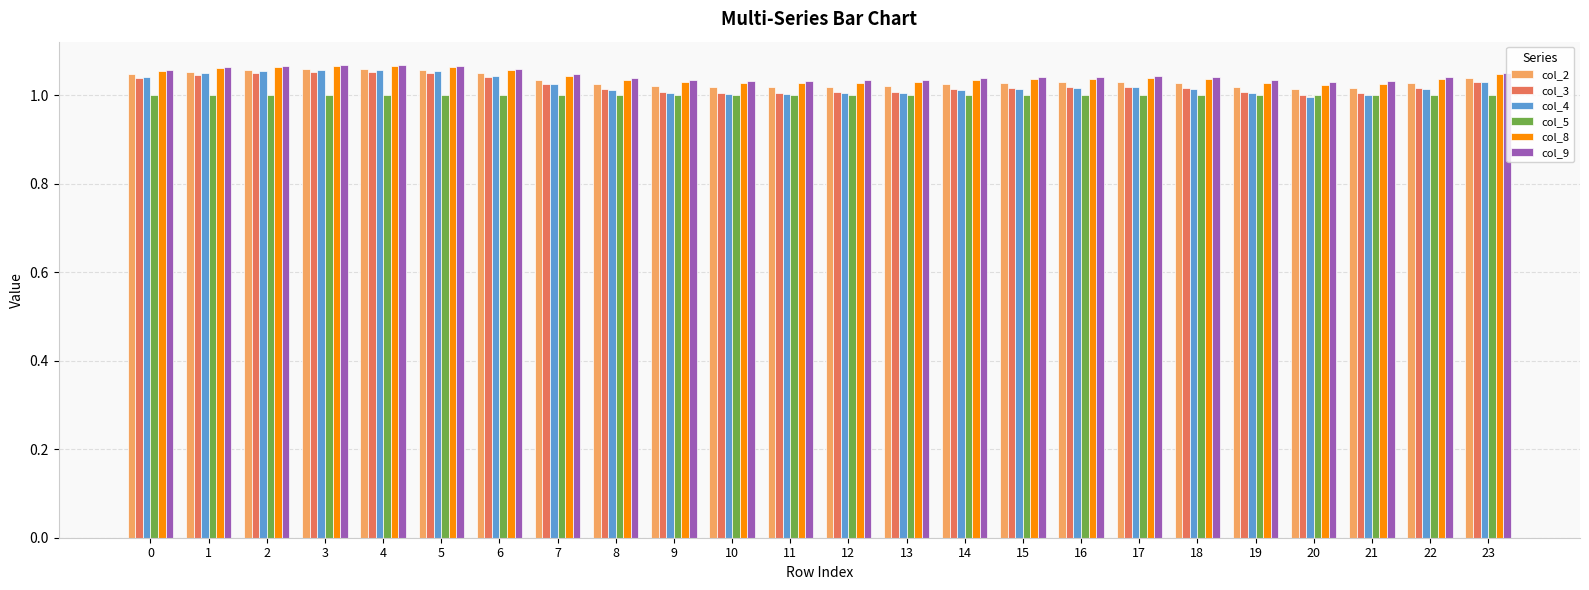

What is the total value across all series at 10?

6.1